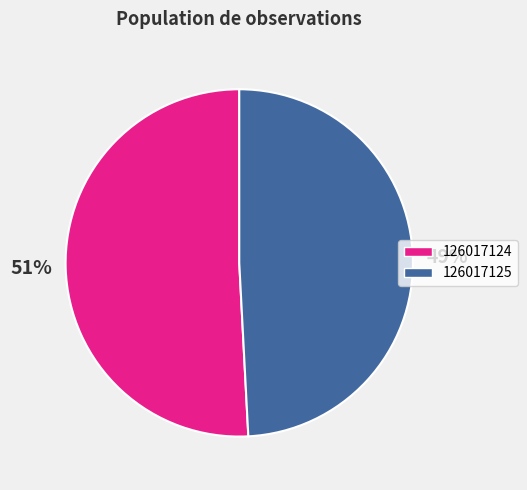

To the nearest percent, what is the combined percentage of 126017124 and 126017125?

100%